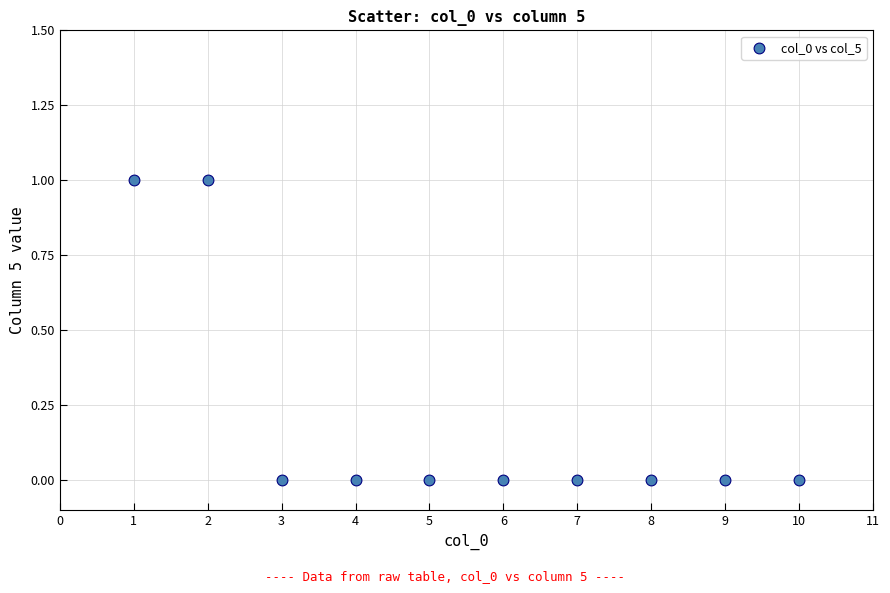

List the coordinates of all points as (X, Y) pairs, reading left to right.

(1, 1)  (2, 1)  (3, 0)  (4, 0)  (5, 0)  (6, 0)  (7, 0)  (8, 0)  (9, 0)  (10, 0)